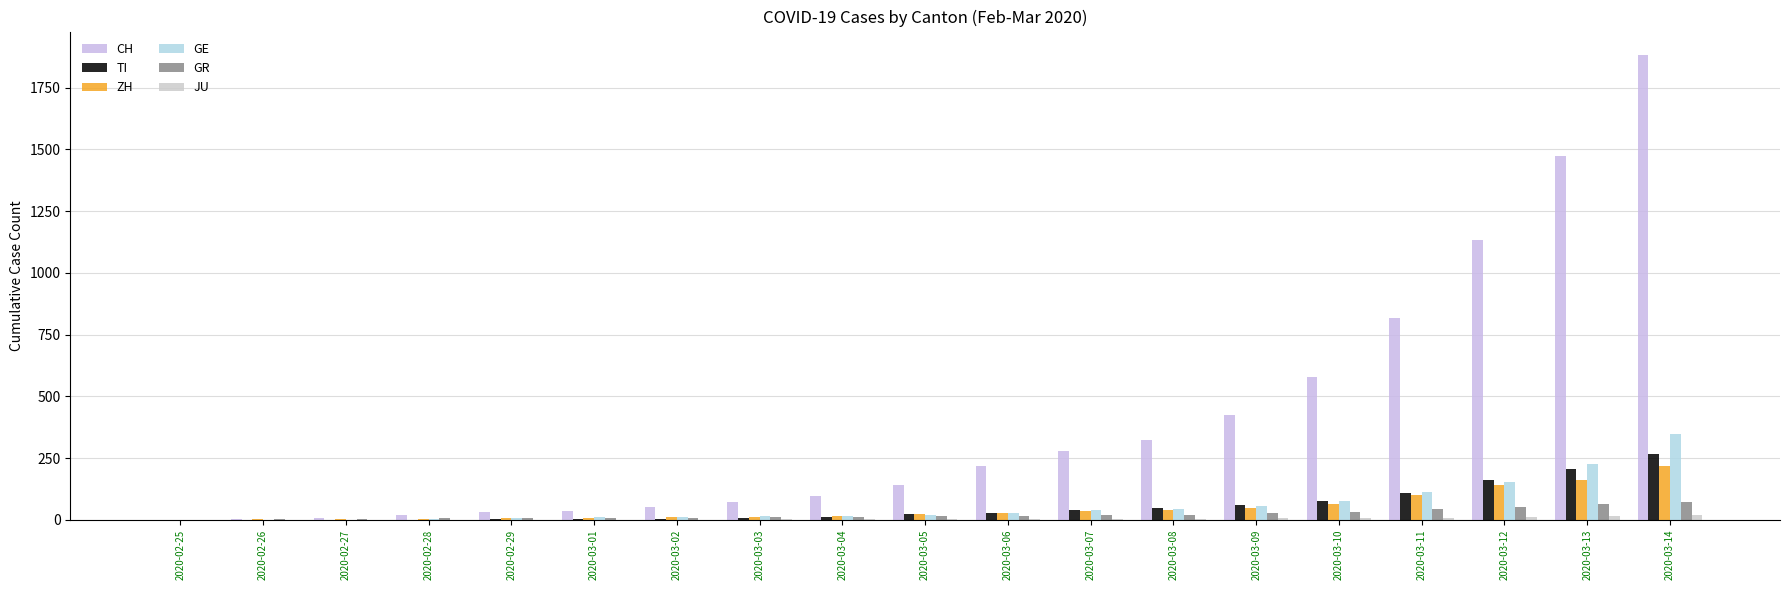

What is the difference between the maximum and minimum values in the GE series?

347